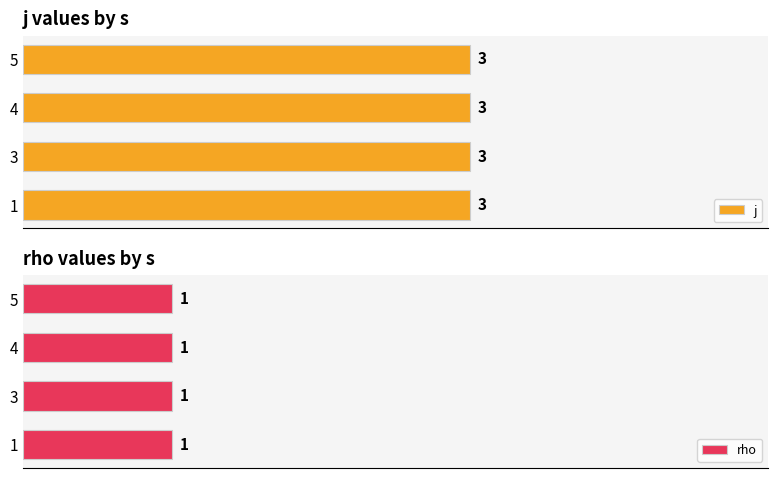

What is the total value across all series at 4?

4